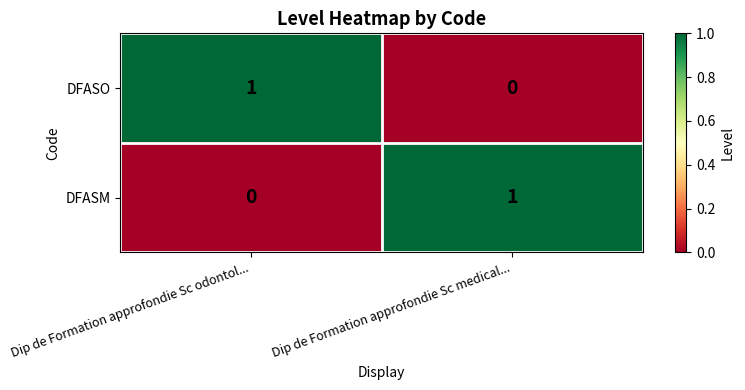

Is the value of DFASO at Dip de Formation approfondie Sc odontol... greater than the value of DFASM at Dip de Formation approfondie Sc odontol...?

Yes